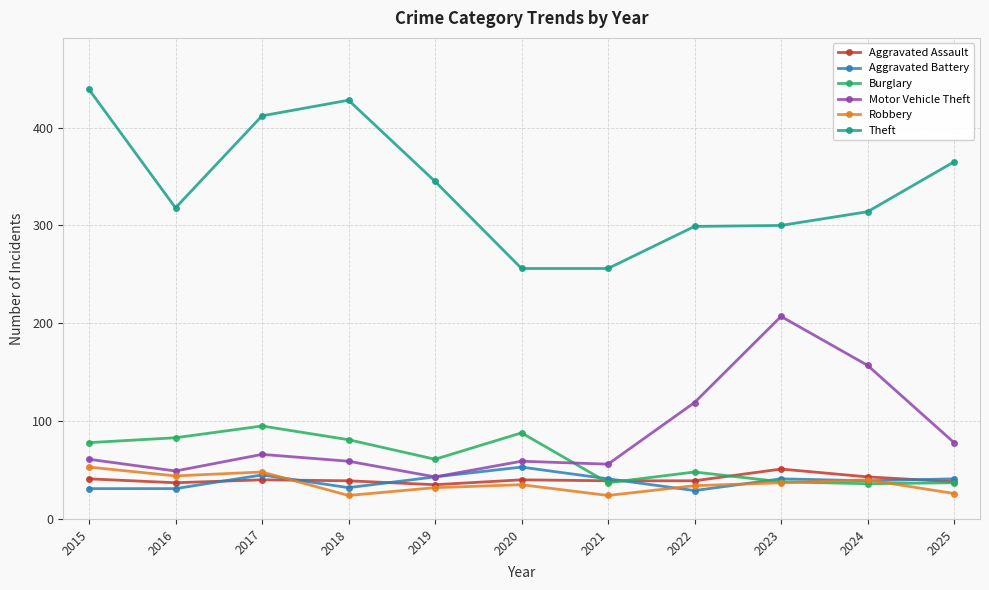

How many lines are shown in the chart?

6